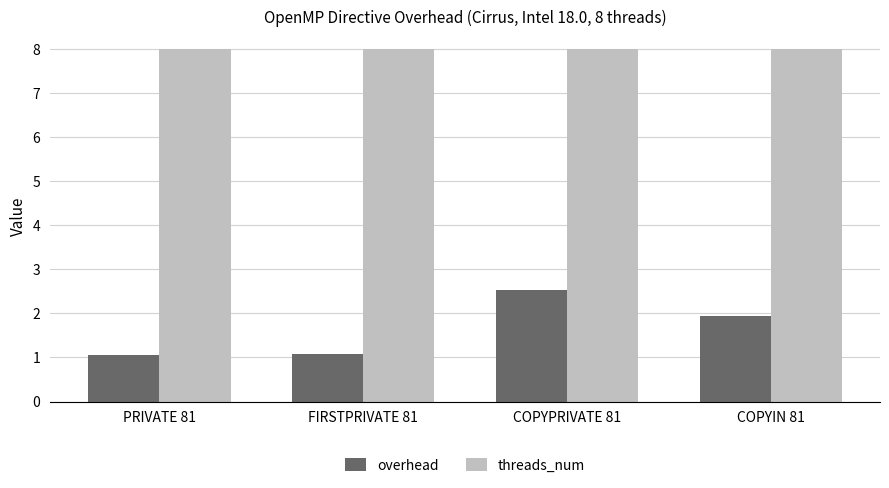

What is the total value across all series at FIRSTPRIVATE 81?

9.1